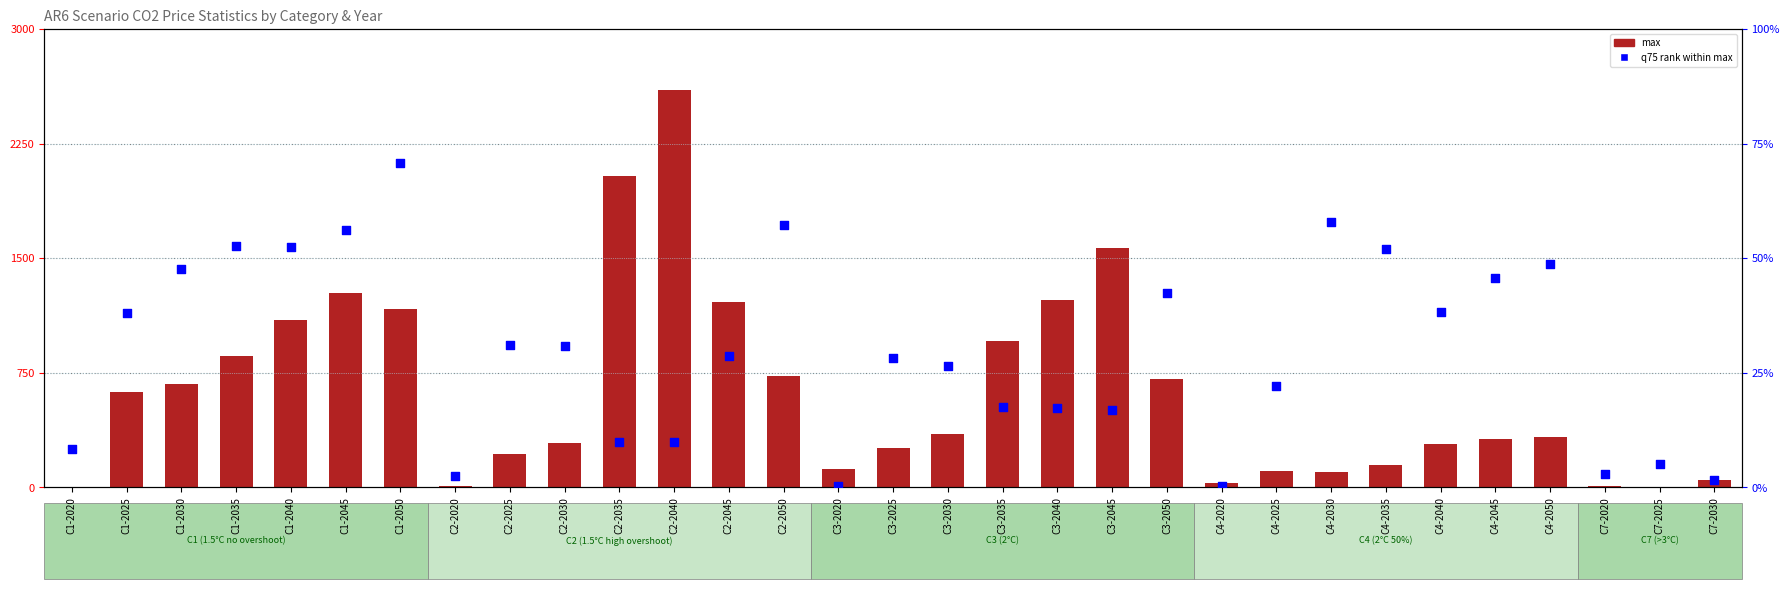

Which series contains the lowest Y value?

q75 rank within max